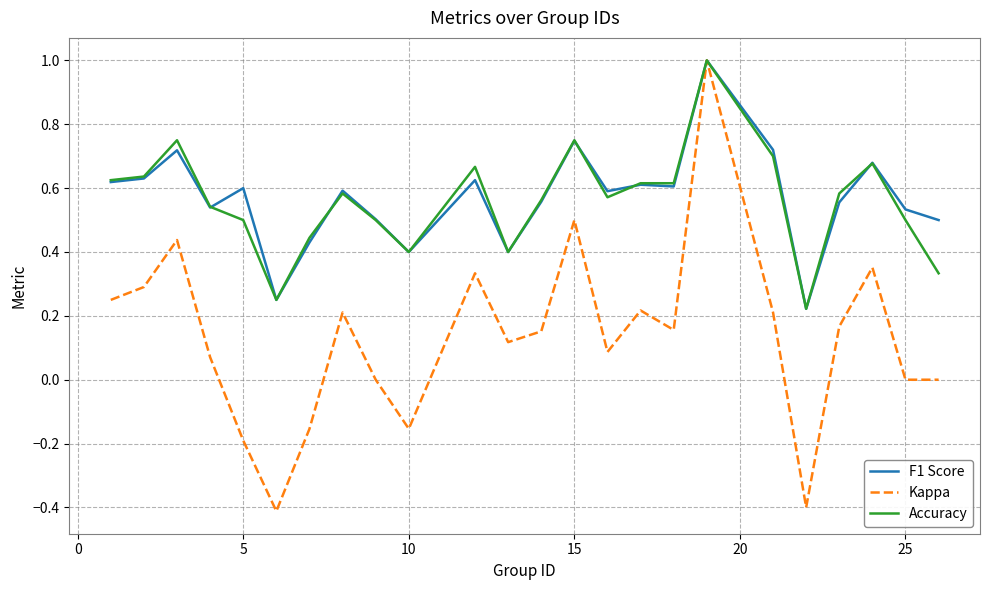

How many lines are shown in the chart?

3